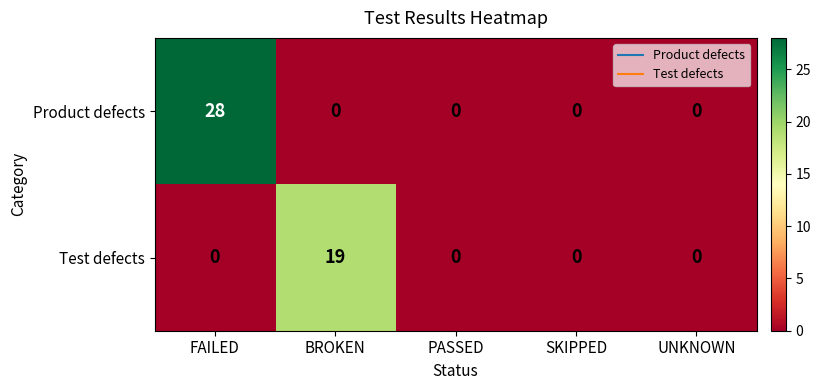

Rank the series by their maximum value, from highest to lowest.

Product defects, Test defects